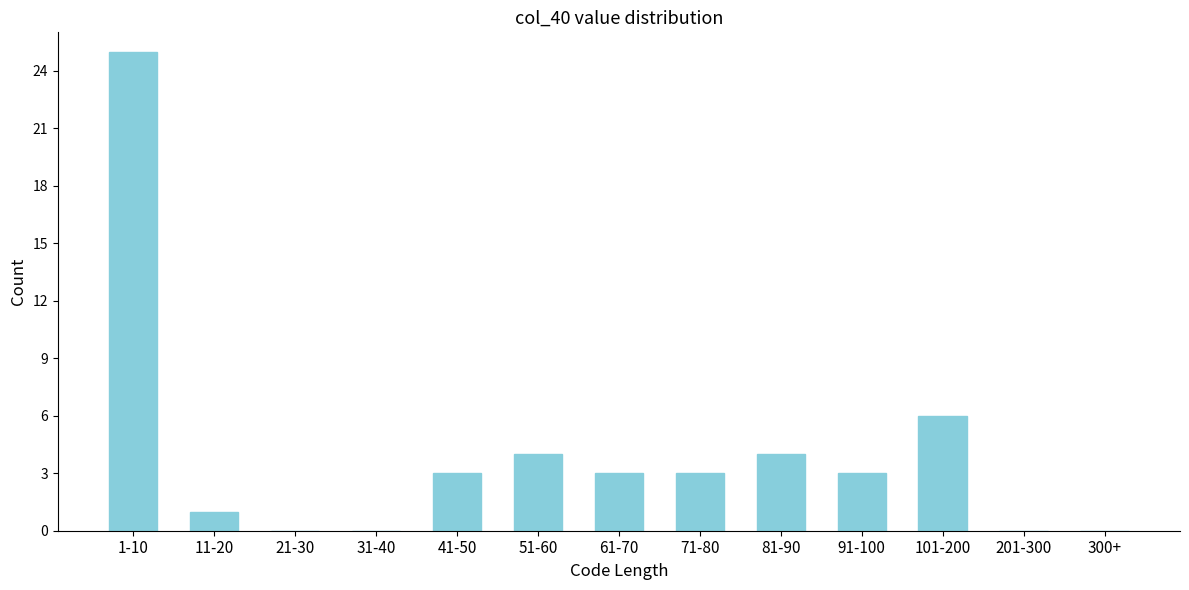

Reading right to left, what are all the values shown in this chart?

300+=0	201-300=0	101-200=6	91-100=3	81-90=4	71-80=3	61-70=3	51-60=4	41-50=3	31-40=0	21-30=0	11-20=1	1-10=25